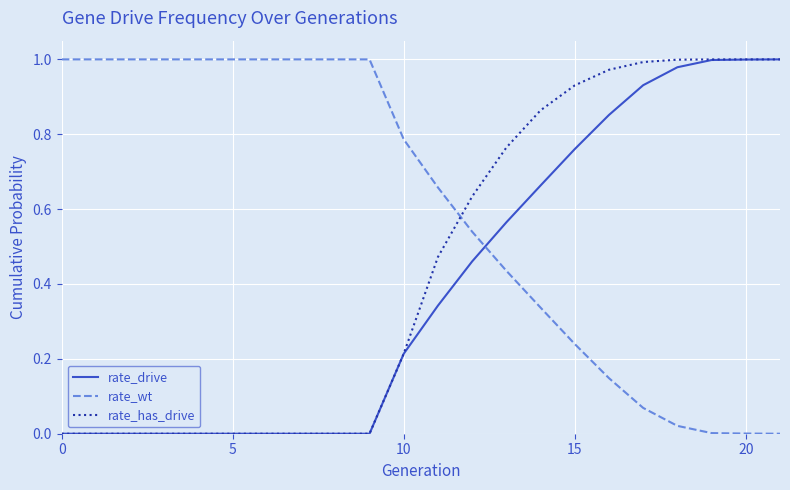

True or false: rate_wt and rate_drive cross at least once.

True